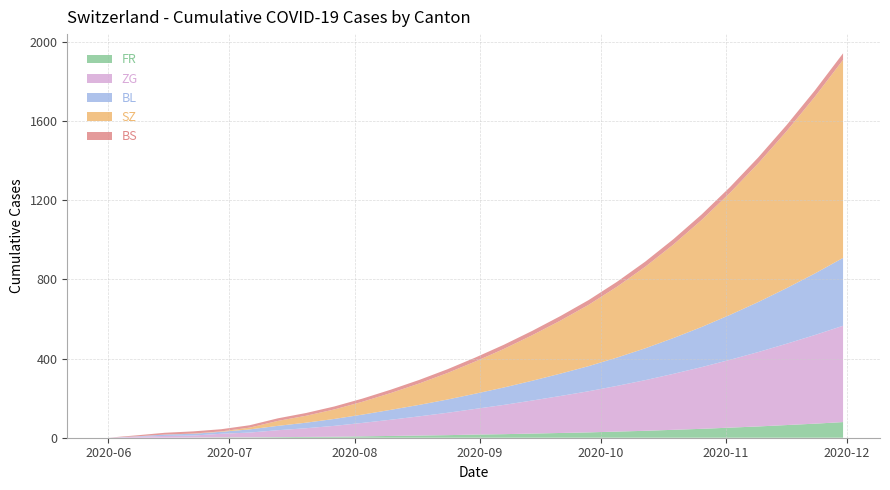

What is the highest value of the FR series?

79